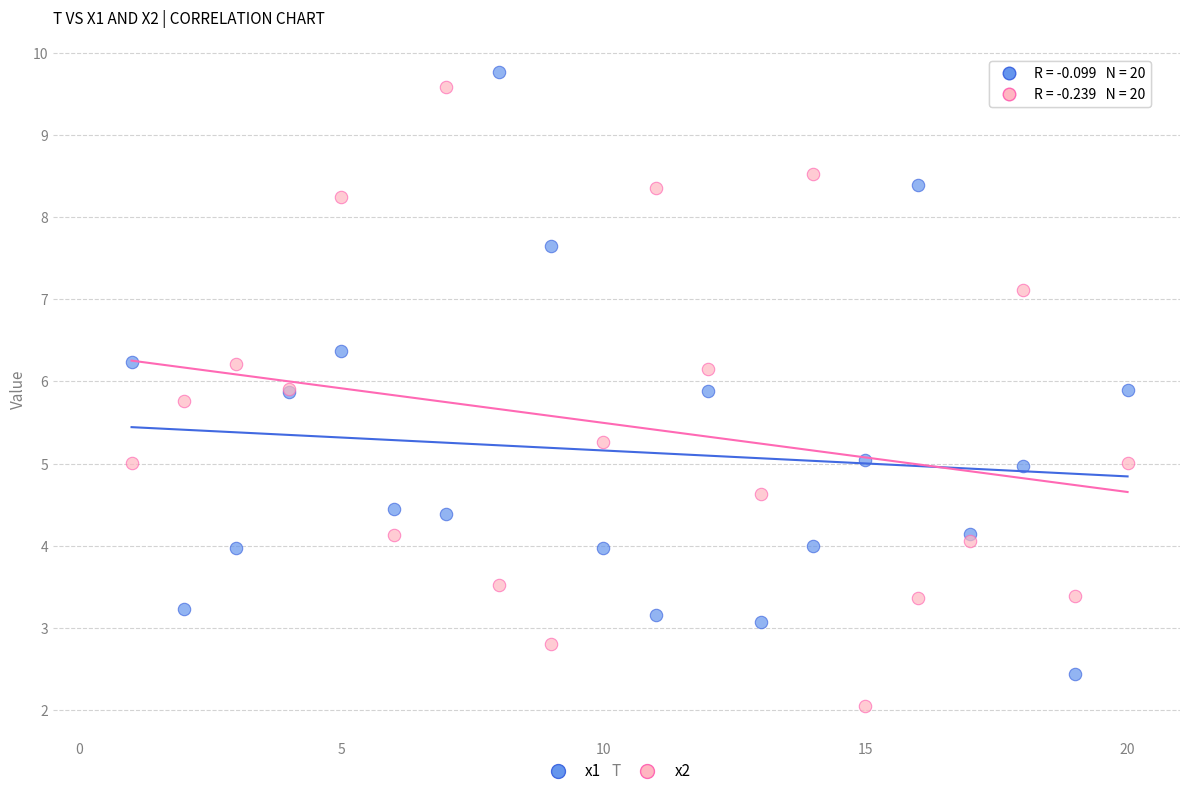

What are all the series names shown in the legend?

x1, x2